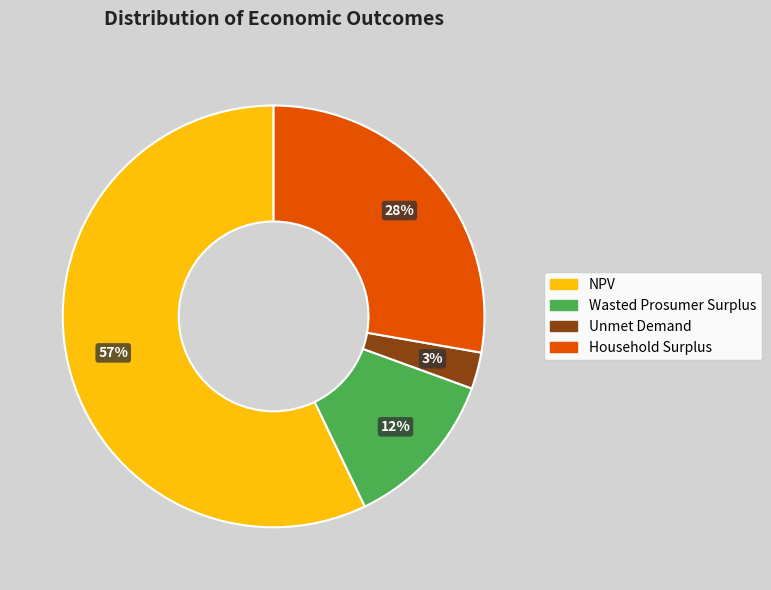

How many segments does this pie chart have?

4